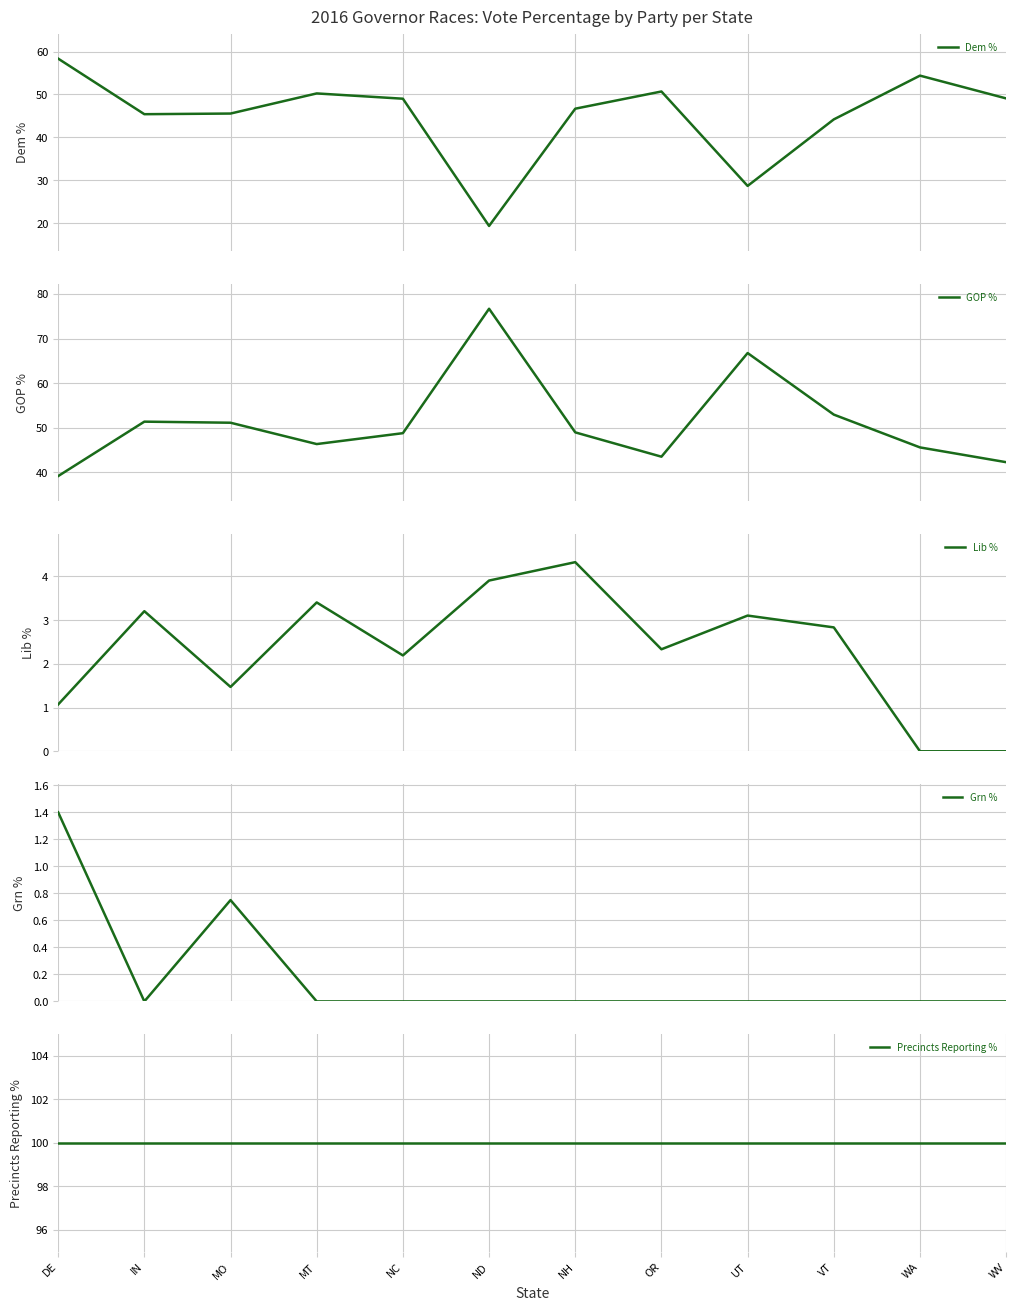

Which label corresponds to the largest value in the chart?

DE